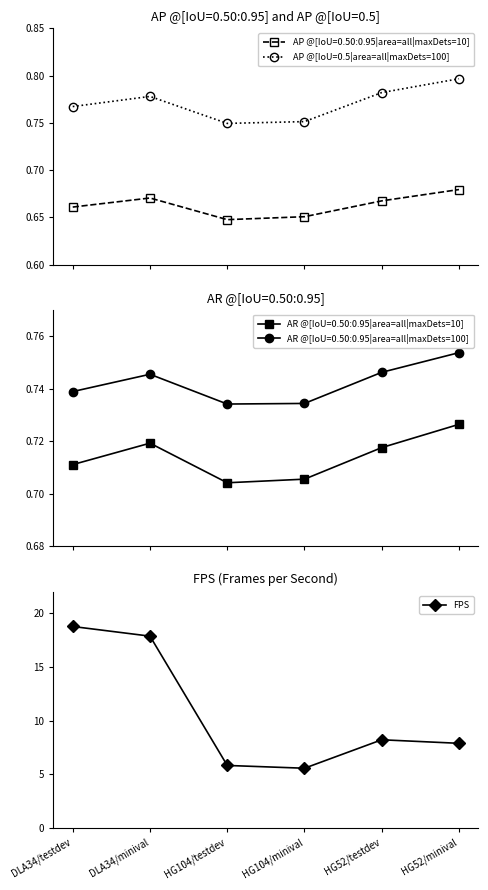

True or false: FPS has a value of 7.7 at HG104/minival.

False